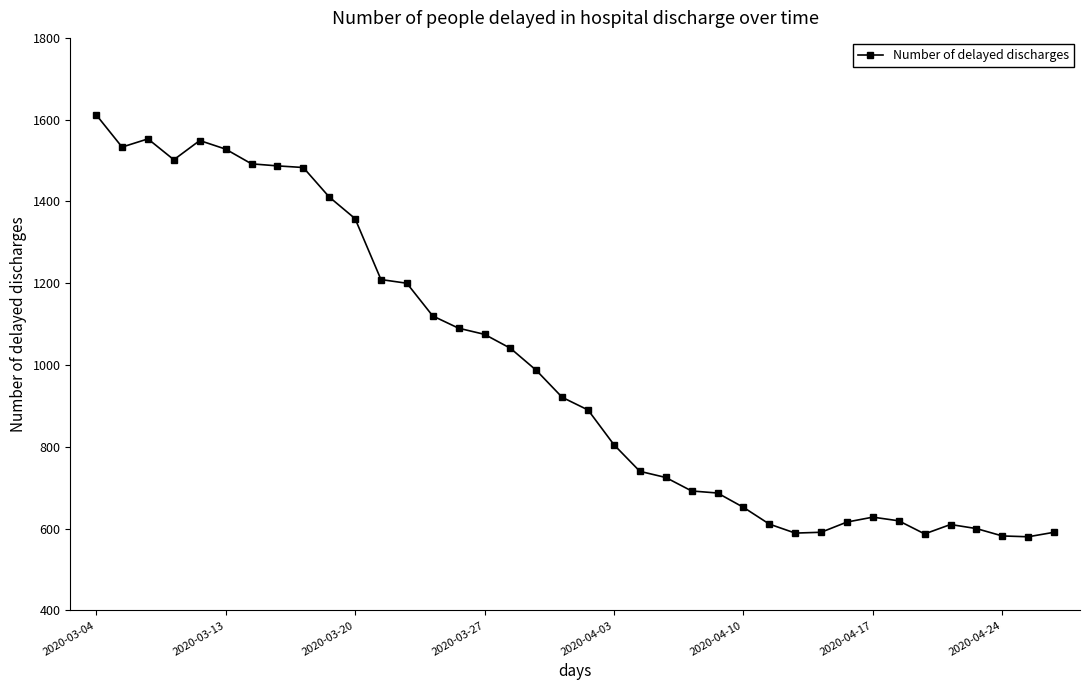

What is the difference between the second highest and minimum values?

973